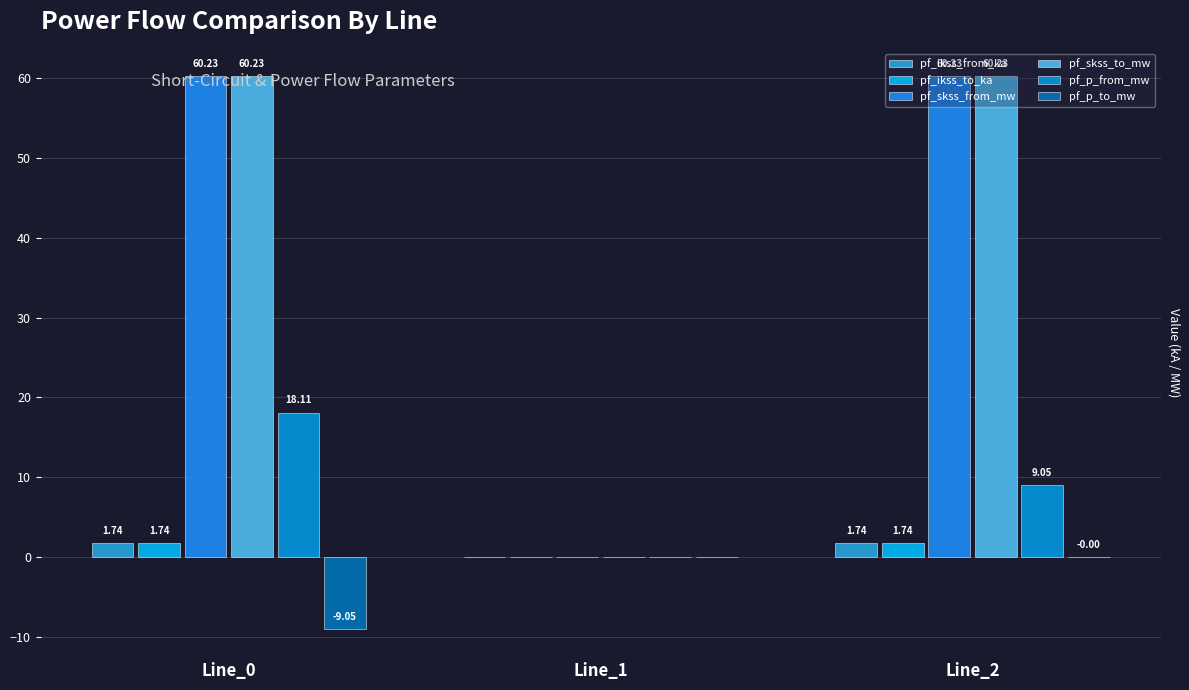

Between Line_0 and Line_1, which series saw the biggest shift?

pf_skss_from_mw